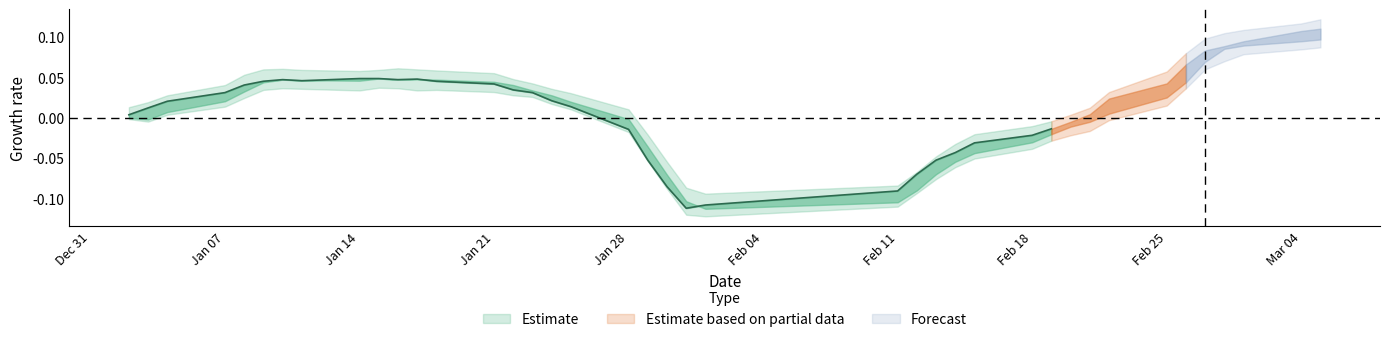

Is the value of high at 4 greater than the value of low at 20?

Yes